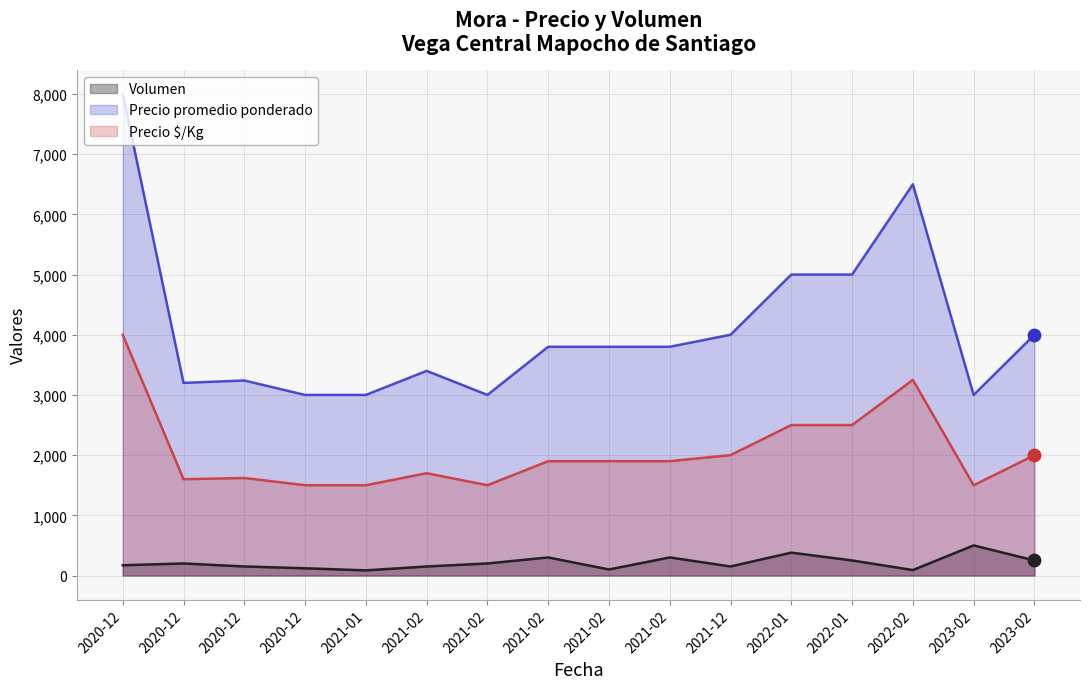

Which series has the largest total across all categories?

Precio promedio ponderado